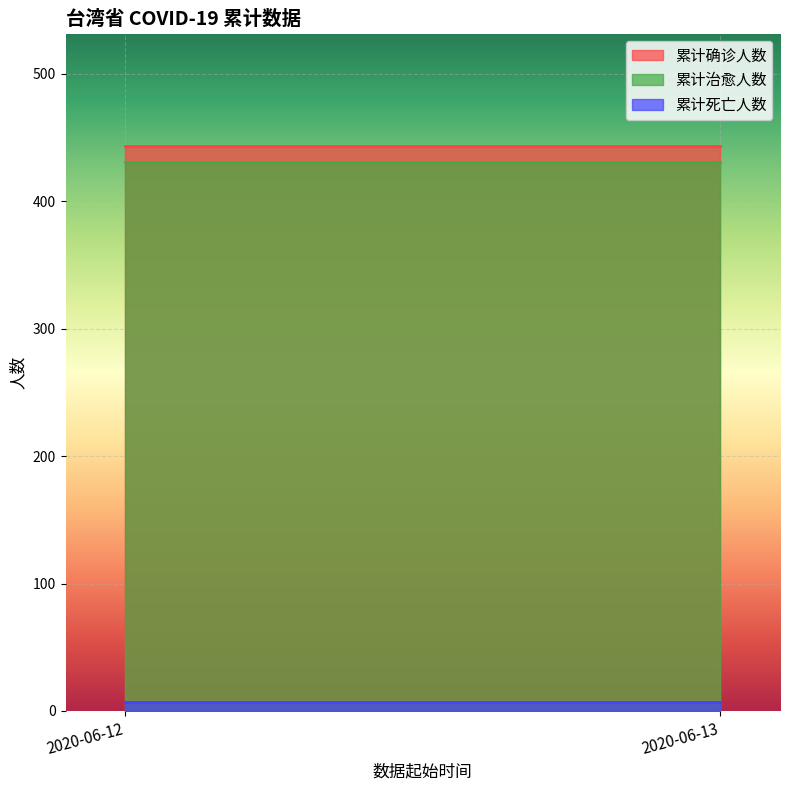

What is the average value of the 累计治愈人数 series?

431